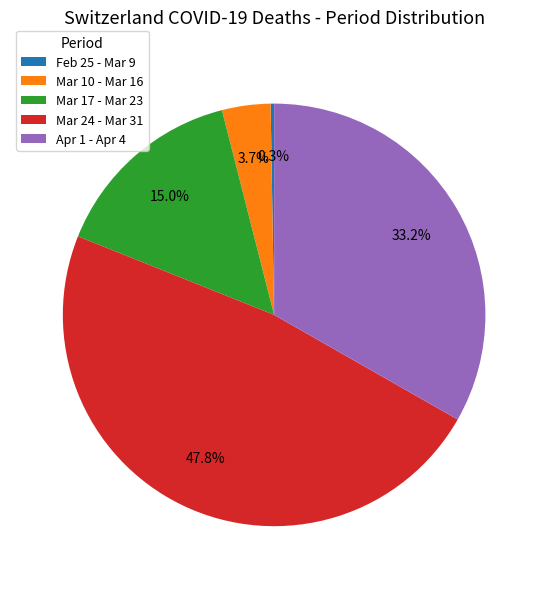

Between Apr 1 - Apr 4 and Mar 17 - Mar 23, which is larger?

Apr 1 - Apr 4